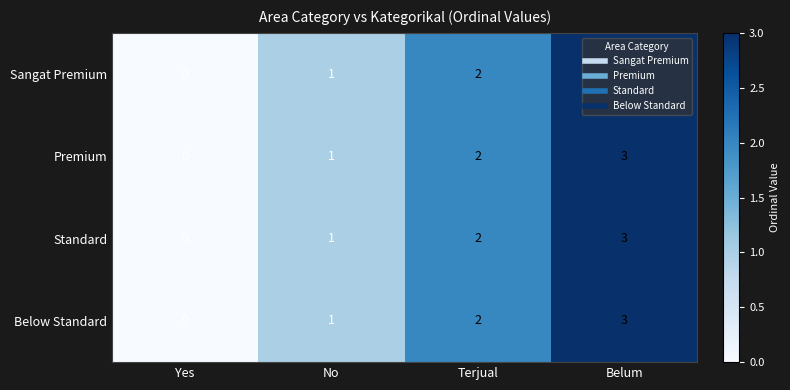

How many categories are shown in the chart?

4